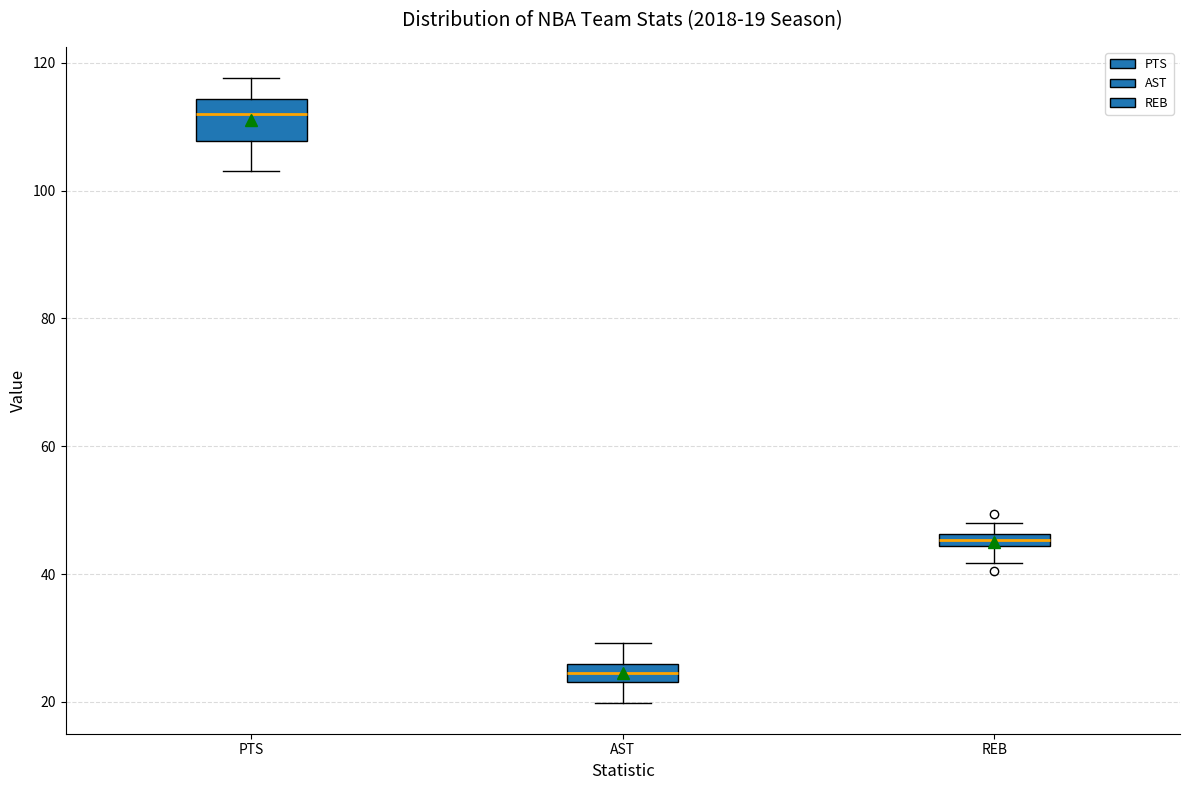

Which box is the tallest, from its lower edge to its upper edge?

PTS